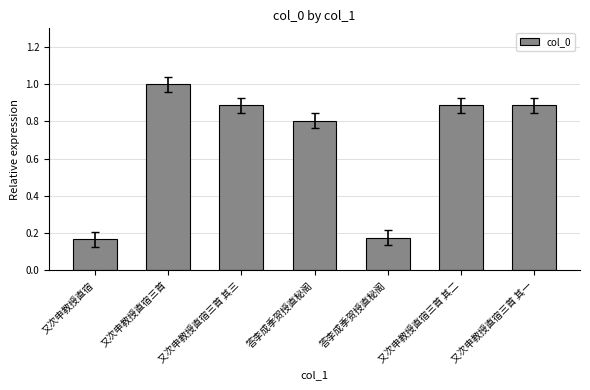

What is the difference between the maximum and second lowest values?

0.8